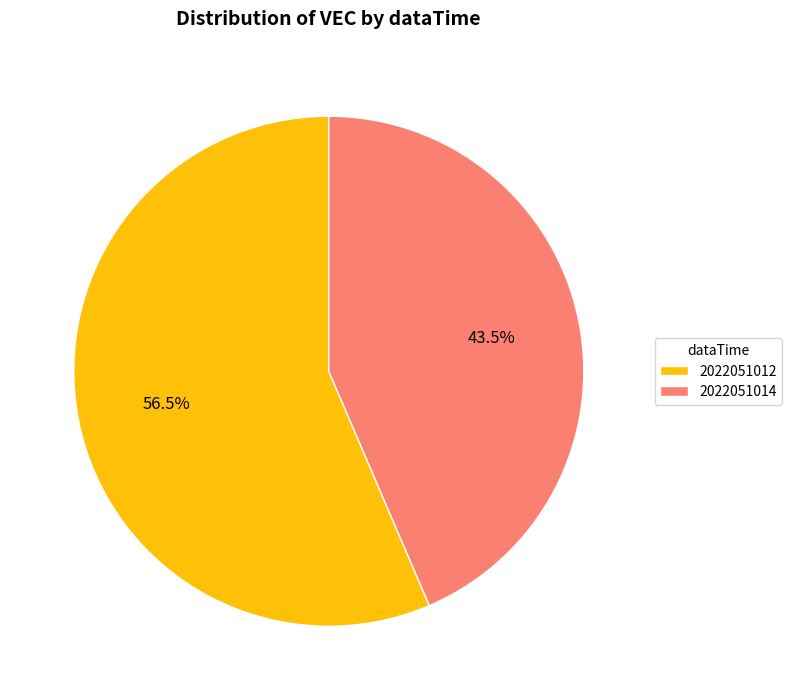

Which slice is the largest?

2022051012